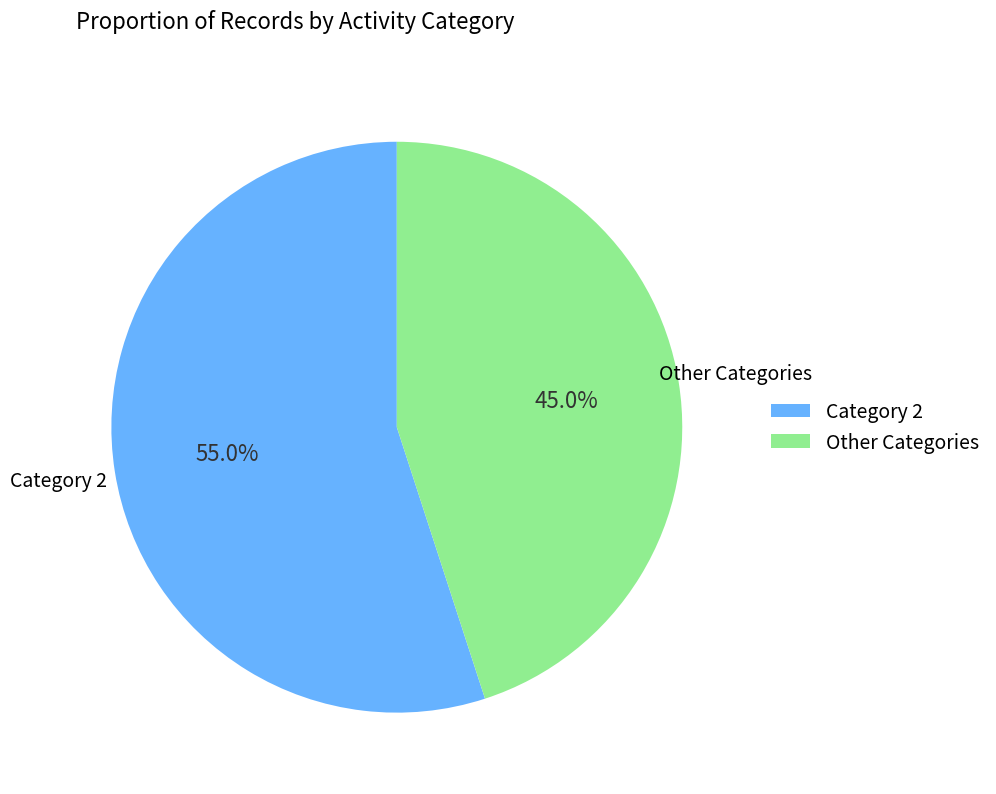

Which category accounts for the majority?

Category 2